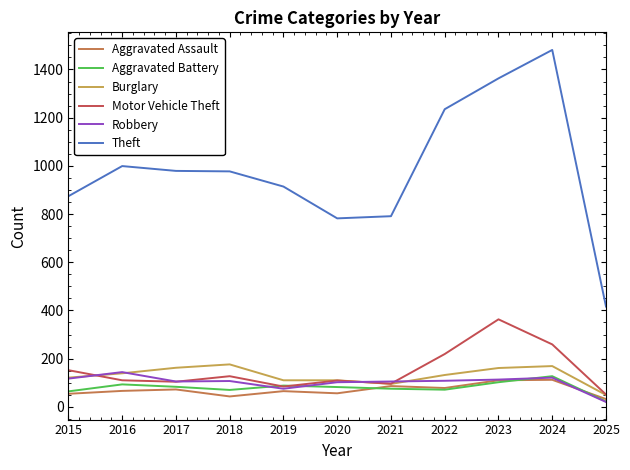

What is the spread (max minus min) of values at 2016?

933